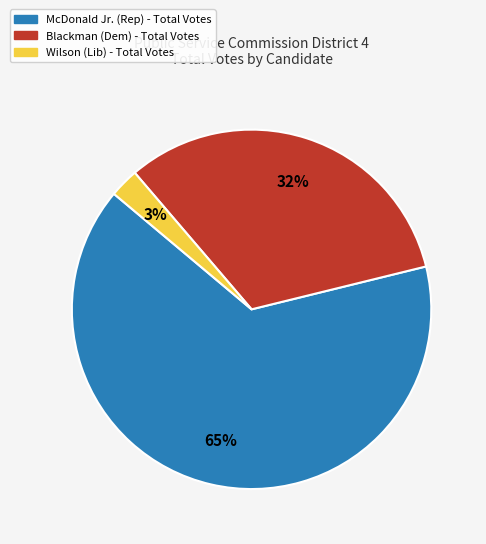

Is there any slice that represents more than half of the pie?

Yes